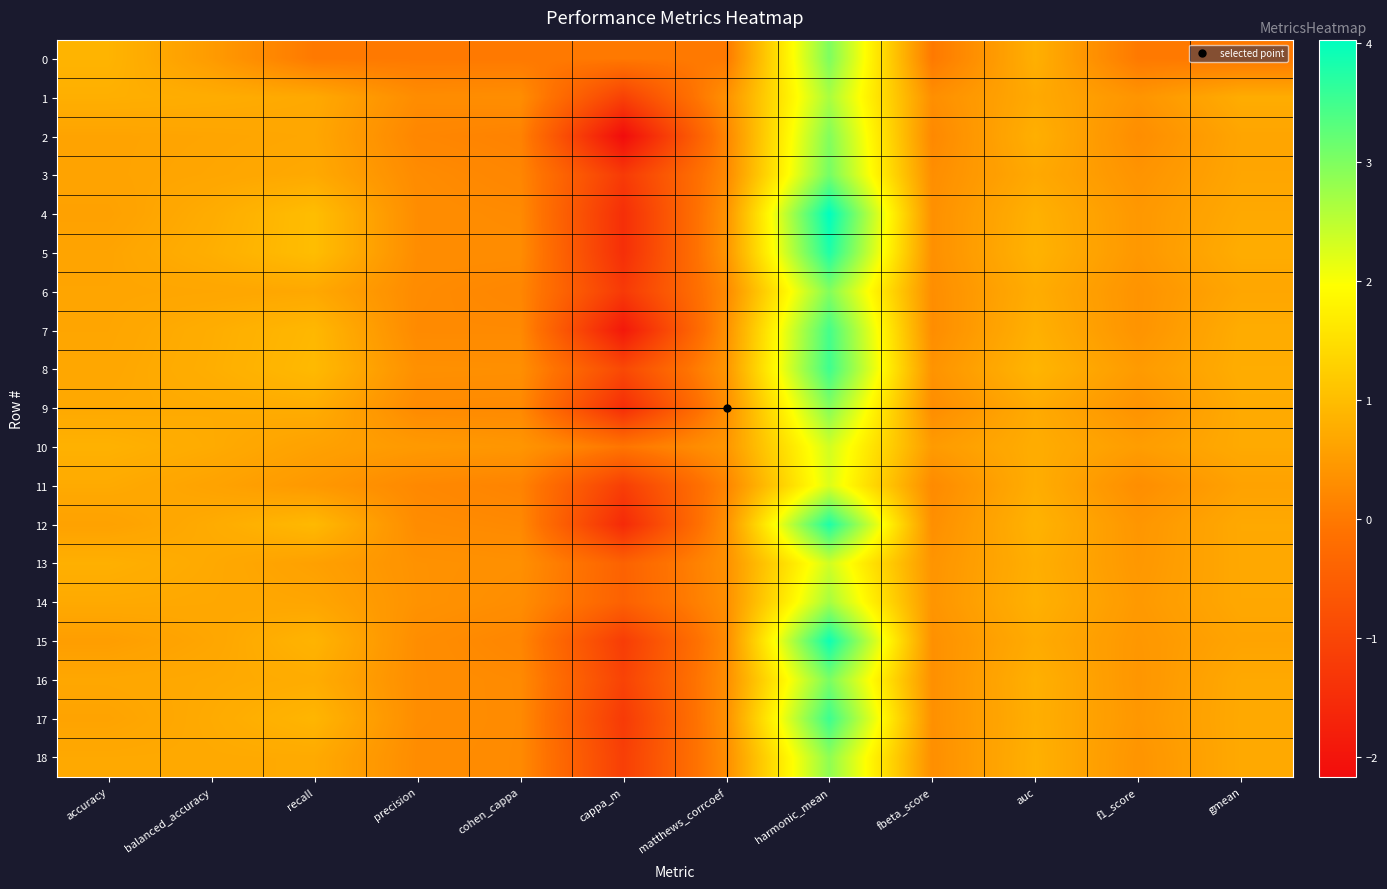

Reading left to right, transcribe all the data shown in this chart.

0: accuracy=0.9	balanced_accuracy=0.5	recall=0.0	precision=0.0	cohen_cappa=0.0	cappa_m=0.0	matthews_corrcoef=0.0	harmonic_mean=3.0	fbeta_score=0.0	auc=0.8	f1_score=0.0	gmean=0.0
1: accuracy=0.8	balanced_accuracy=0.8	recall=0.7	precision=0.3	cohen_cappa=0.3	cappa_m=-1.1	matthews_corrcoef=0.3	harmonic_mean=2.6	fbeta_score=0.3	auc=0.7	f1_score=0.4	gmean=0.7
2: accuracy=0.6	balanced_accuracy=0.6	recall=0.7	precision=0.2	cohen_cappa=0.1	cappa_m=-2.2	matthews_corrcoef=0.2	harmonic_mean=3.0	fbeta_score=0.2	auc=0.8	f1_score=0.3	gmean=0.6
3: accuracy=0.6	balanced_accuracy=0.7	recall=0.7	precision=0.3	cohen_cappa=0.2	cappa_m=-1.2	matthews_corrcoef=0.2	harmonic_mean=3.1	fbeta_score=0.3	auc=0.7	f1_score=0.4	gmean=0.7
4: accuracy=0.6	balanced_accuracy=0.7	recall=1.0	precision=0.3	cohen_cappa=0.2	cappa_m=-1.5	matthews_corrcoef=0.4	harmonic_mean=4.0	fbeta_score=0.3	auc=0.8	f1_score=0.4	gmean=0.7
5: accuracy=0.6	balanced_accuracy=0.8	recall=1.0	precision=0.3	cohen_cappa=0.3	cappa_m=-1.5	matthews_corrcoef=0.4	harmonic_mean=3.8	fbeta_score=0.3	auc=0.8	f1_score=0.4	gmean=0.8
6: accuracy=0.6	balanced_accuracy=0.7	recall=0.7	precision=0.3	cohen_cappa=0.2	cappa_m=-1.2	matthews_corrcoef=0.2	harmonic_mean=3.0	fbeta_score=0.3	auc=0.8	f1_score=0.4	gmean=0.7
7: accuracy=0.7	balanced_accuracy=0.8	recall=0.9	precision=0.2	cohen_cappa=0.2	cappa_m=-1.9	matthews_corrcoef=0.3	harmonic_mean=3.5	fbeta_score=0.3	auc=0.8	f1_score=0.4	gmean=0.8
8: accuracy=0.7	balanced_accuracy=0.8	recall=0.9	precision=0.3	cohen_cappa=0.3	cappa_m=-0.9	matthews_corrcoef=0.4	harmonic_mean=3.5	fbeta_score=0.4	auc=0.9	f1_score=0.5	gmean=0.8
9: accuracy=0.7	balanced_accuracy=0.7	recall=0.8	precision=0.2	cohen_cappa=0.2	cappa_m=-1.5	matthews_corrcoef=0.3	harmonic_mean=2.9	fbeta_score=0.3	auc=0.7	f1_score=0.4	gmean=0.7
10: accuracy=0.8	balanced_accuracy=0.7	recall=0.6	precision=0.5	cohen_cappa=0.4	cappa_m=-0.1	matthews_corrcoef=0.4	harmonic_mean=2.3	fbeta_score=0.5	auc=0.8	f1_score=0.5	gmean=0.7
11: accuracy=0.7	balanced_accuracy=0.6	recall=0.5	precision=0.2	cohen_cappa=0.2	cappa_m=-1.2	matthews_corrcoef=0.2	harmonic_mean=2.2	fbeta_score=0.2	auc=0.8	f1_score=0.3	gmean=0.6
12: accuracy=0.6	balanced_accuracy=0.7	recall=0.9	precision=0.3	cohen_cappa=0.2	cappa_m=-1.6	matthews_corrcoef=0.3	harmonic_mean=3.8	fbeta_score=0.3	auc=0.8	f1_score=0.4	gmean=0.7
13: accuracy=0.8	balanced_accuracy=0.7	recall=0.6	precision=0.4	cohen_cappa=0.3	cappa_m=-0.4	matthews_corrcoef=0.3	harmonic_mean=2.3	fbeta_score=0.4	auc=0.8	f1_score=0.4	gmean=0.7
14: accuracy=0.7	balanced_accuracy=0.7	recall=0.7	precision=0.4	cohen_cappa=0.3	cappa_m=-0.5	matthews_corrcoef=0.3	harmonic_mean=2.7	fbeta_score=0.4	auc=0.8	f1_score=0.5	gmean=0.7
15: accuracy=0.5	balanced_accuracy=0.7	recall=0.9	precision=0.3	cohen_cappa=0.2	cappa_m=-1.2	matthews_corrcoef=0.3	harmonic_mean=3.9	fbeta_score=0.3	auc=0.7	f1_score=0.4	gmean=0.6
16: accuracy=0.7	balanced_accuracy=0.7	recall=0.8	precision=0.3	cohen_cappa=0.2	cappa_m=-1.1	matthews_corrcoef=0.3	harmonic_mean=3.0	fbeta_score=0.3	auc=0.8	f1_score=0.4	gmean=0.7
17: accuracy=0.6	balanced_accuracy=0.7	recall=0.9	precision=0.3	cohen_cappa=0.2	cappa_m=-1.2	matthews_corrcoef=0.3	harmonic_mean=3.5	fbeta_score=0.3	auc=0.8	f1_score=0.4	gmean=0.7
18: accuracy=0.7	balanced_accuracy=0.7	recall=0.7	precision=0.3	cohen_cappa=0.2	cappa_m=-1.1	matthews_corrcoef=0.3	harmonic_mean=2.9	fbeta_score=0.3	auc=0.8	f1_score=0.4	gmean=0.7